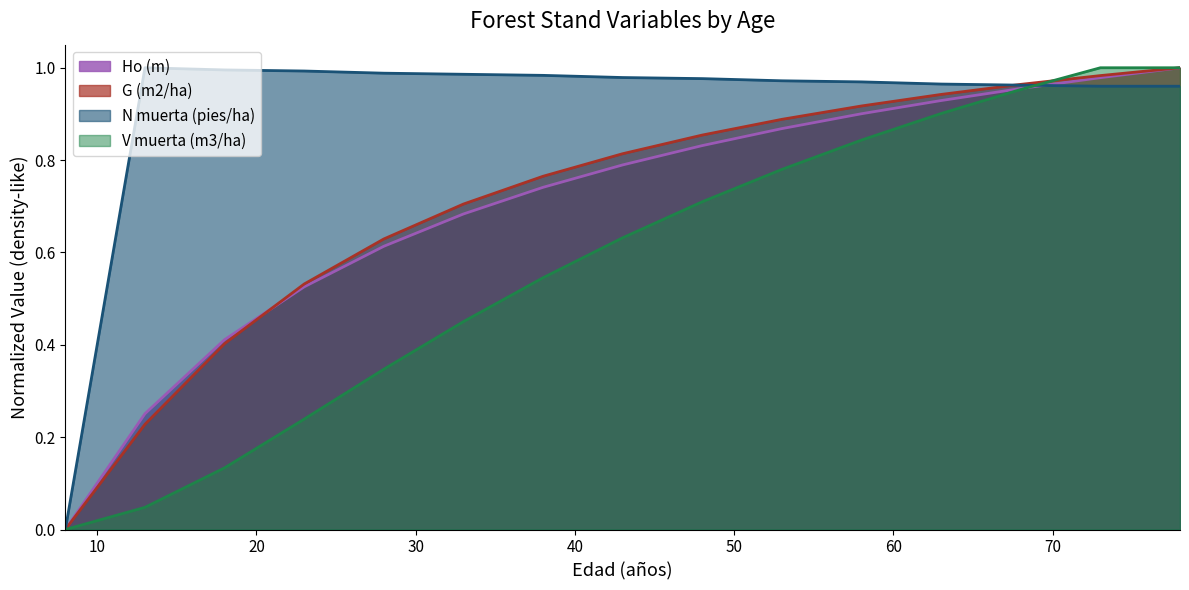

What are all the series names shown in the legend?

Ho (m), G (m2/ha), N muerta (pies/ha), V muerta (m3/ha)